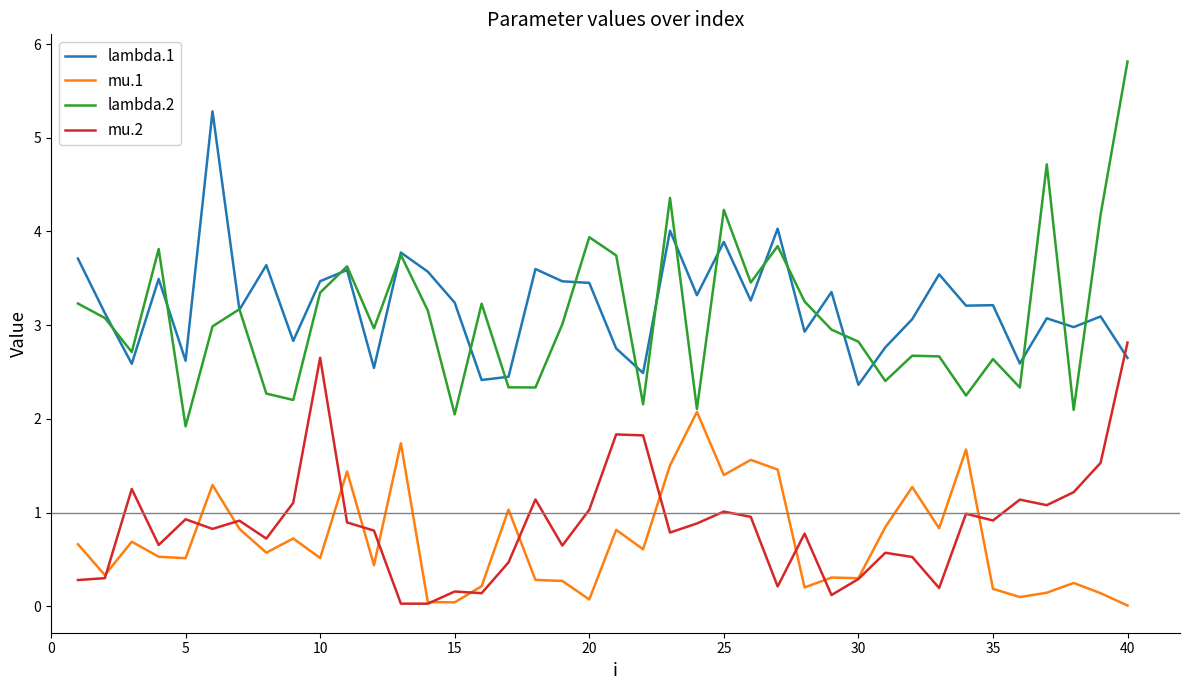

What is the maximum value shown in the chart?

5.8